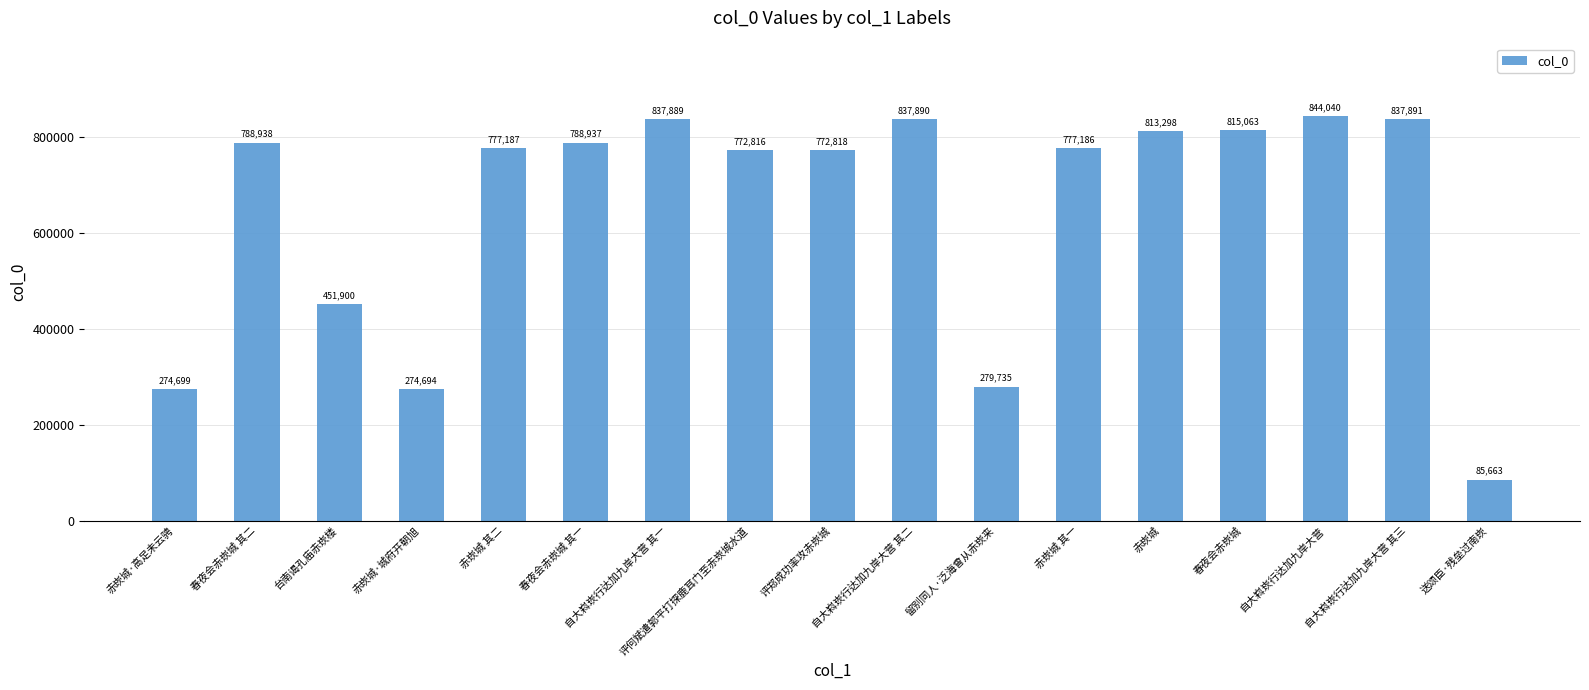

What is the sum of all values?

11030644